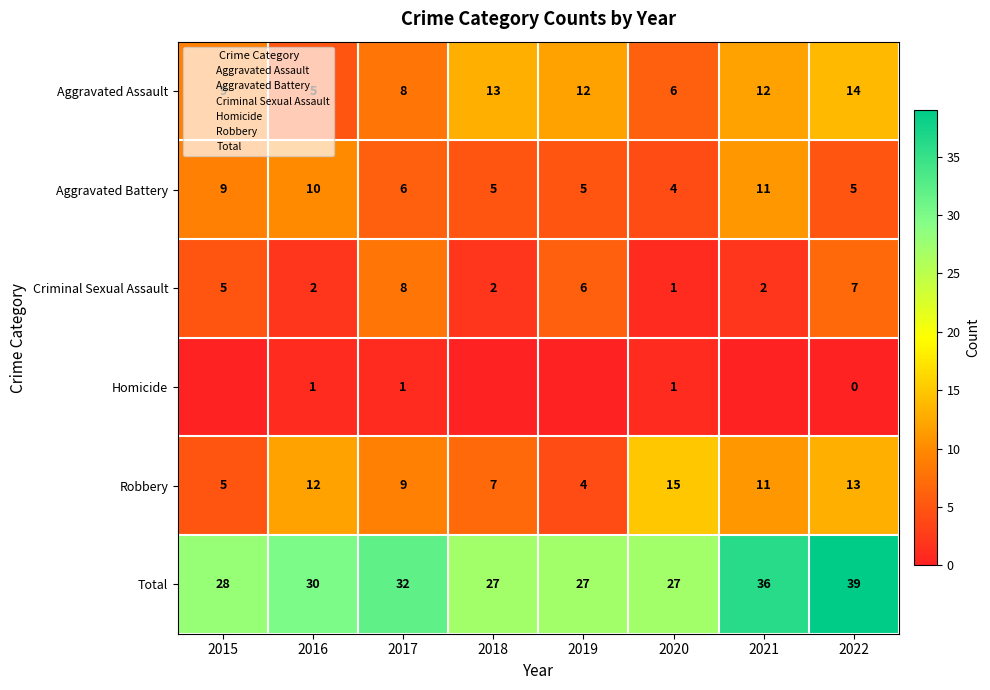

Read the Robbery value at 2018.

7